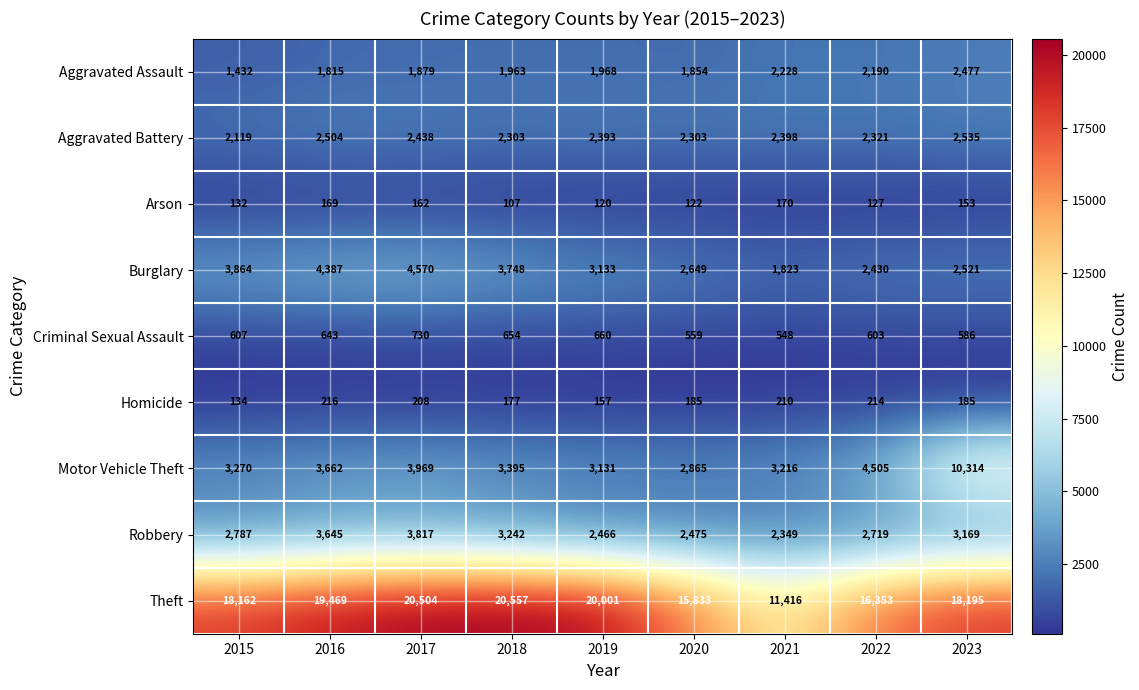

What value does the Aggravated Battery series have at 2018, to the nearest 5?

2305